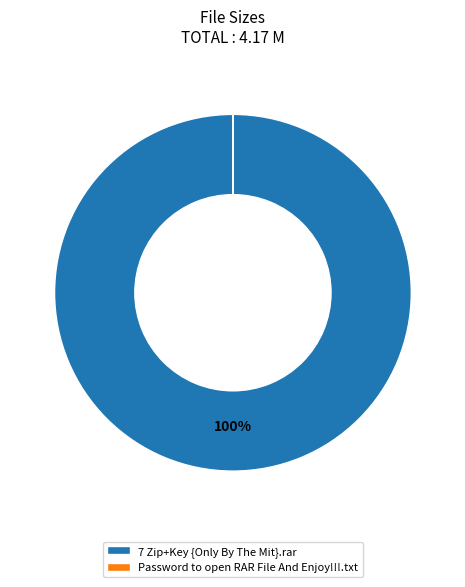

The 7 Zip+Key {Only By The Mit}.rar slice represents 92% of the pie. True or false?

False